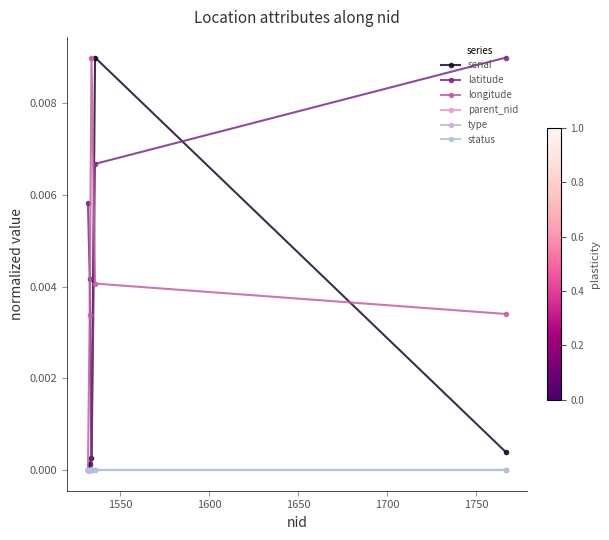

Does the chart have visible grid lines?

No